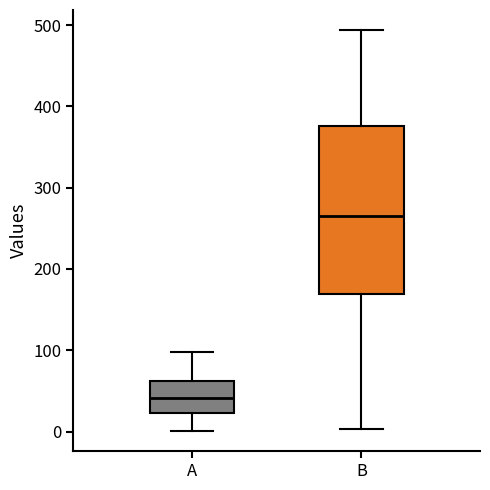

Where does the median line of the box for B sit on the y-axis? The values are not printed on the chart, so give them approximately, as read against the axis.

260